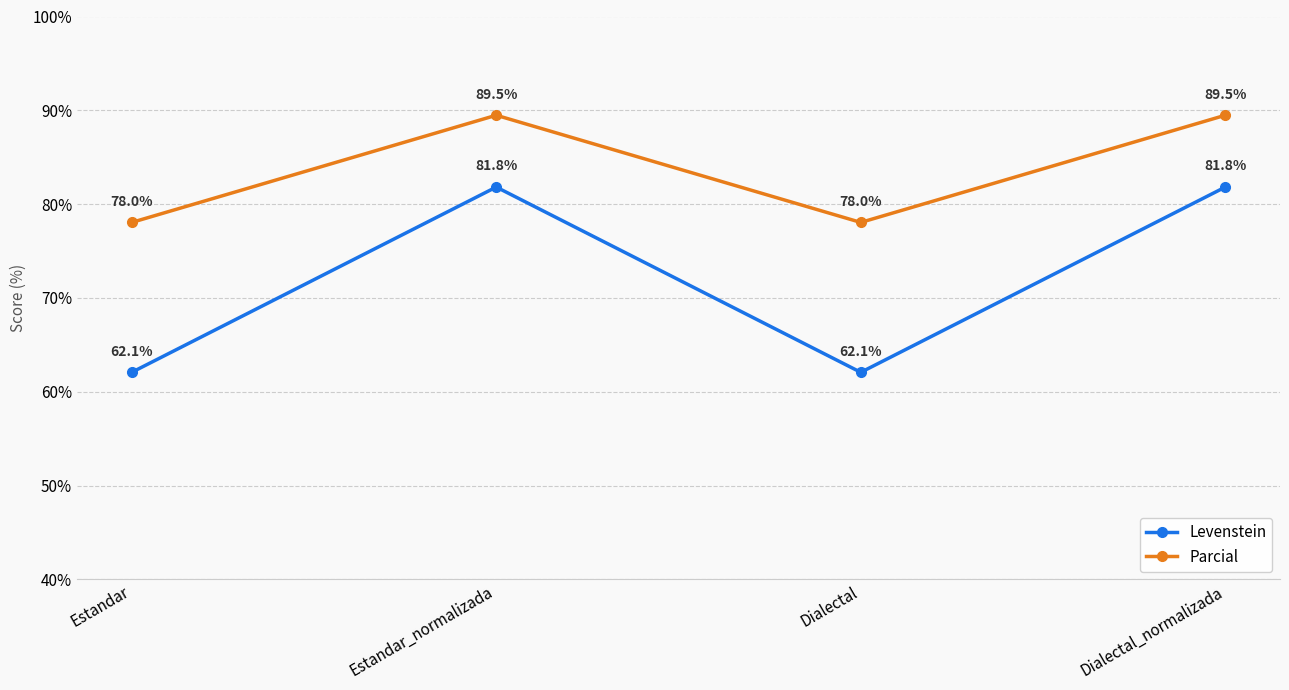

At which label does Parcial first exceed 89?

Estandar_normalizada